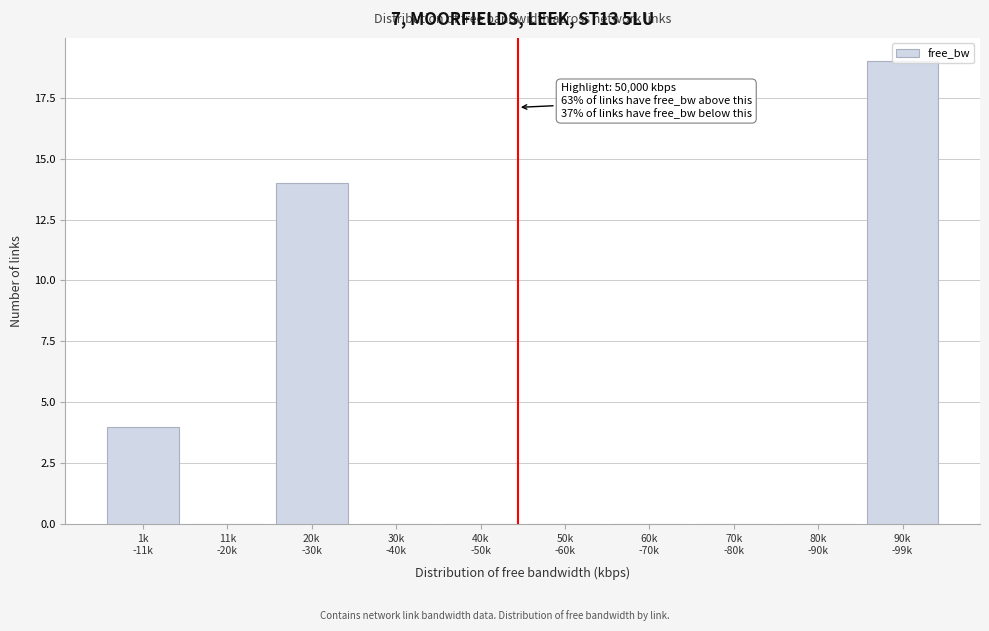

What is the sum of all values?

37